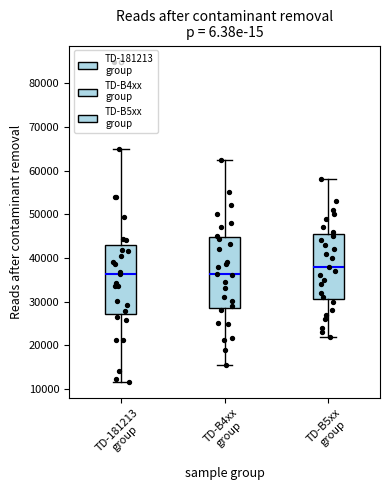

Where does the upper whisker of the box for TD-181213 group end on the y-axis? The values are not printed on the chart, so give them approximately, as read against the axis.

65000